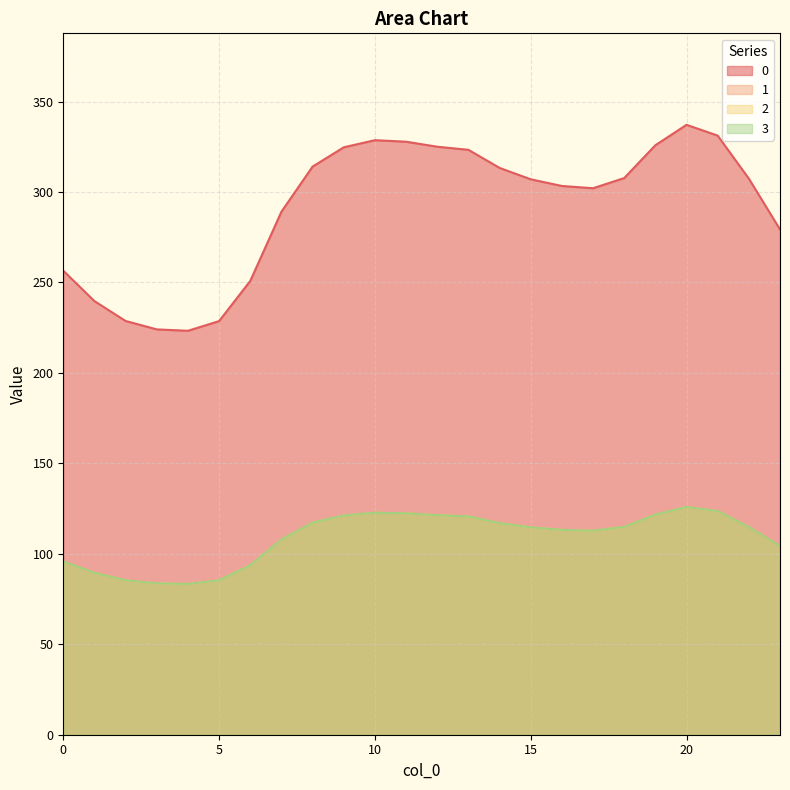

Where is 3 nearest to the value 104?

23